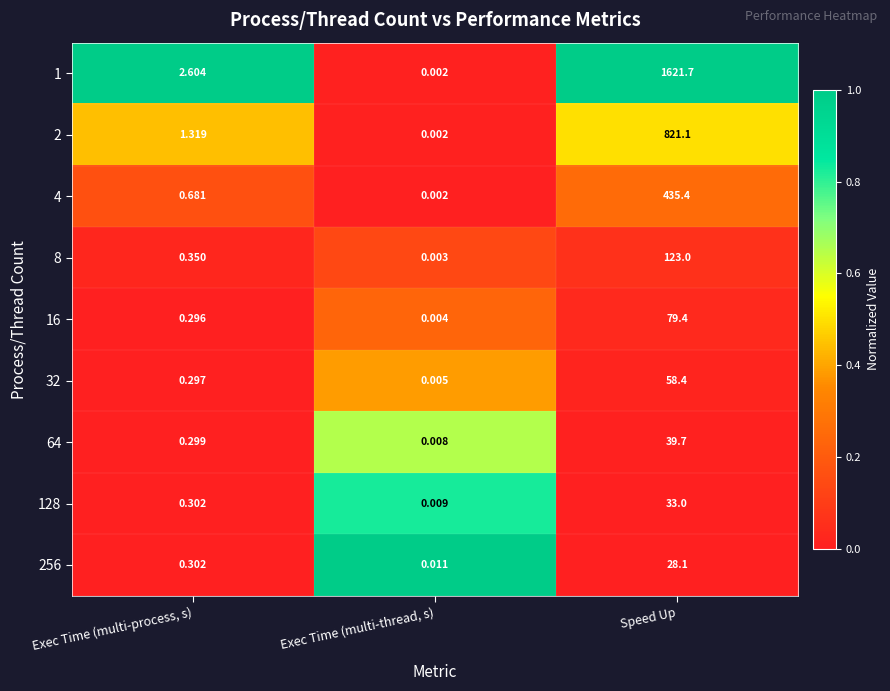

List the labels in order of 8 value, largest first.

Speed Up, Exec Time (multi-process, s), Exec Time (multi-thread, s)